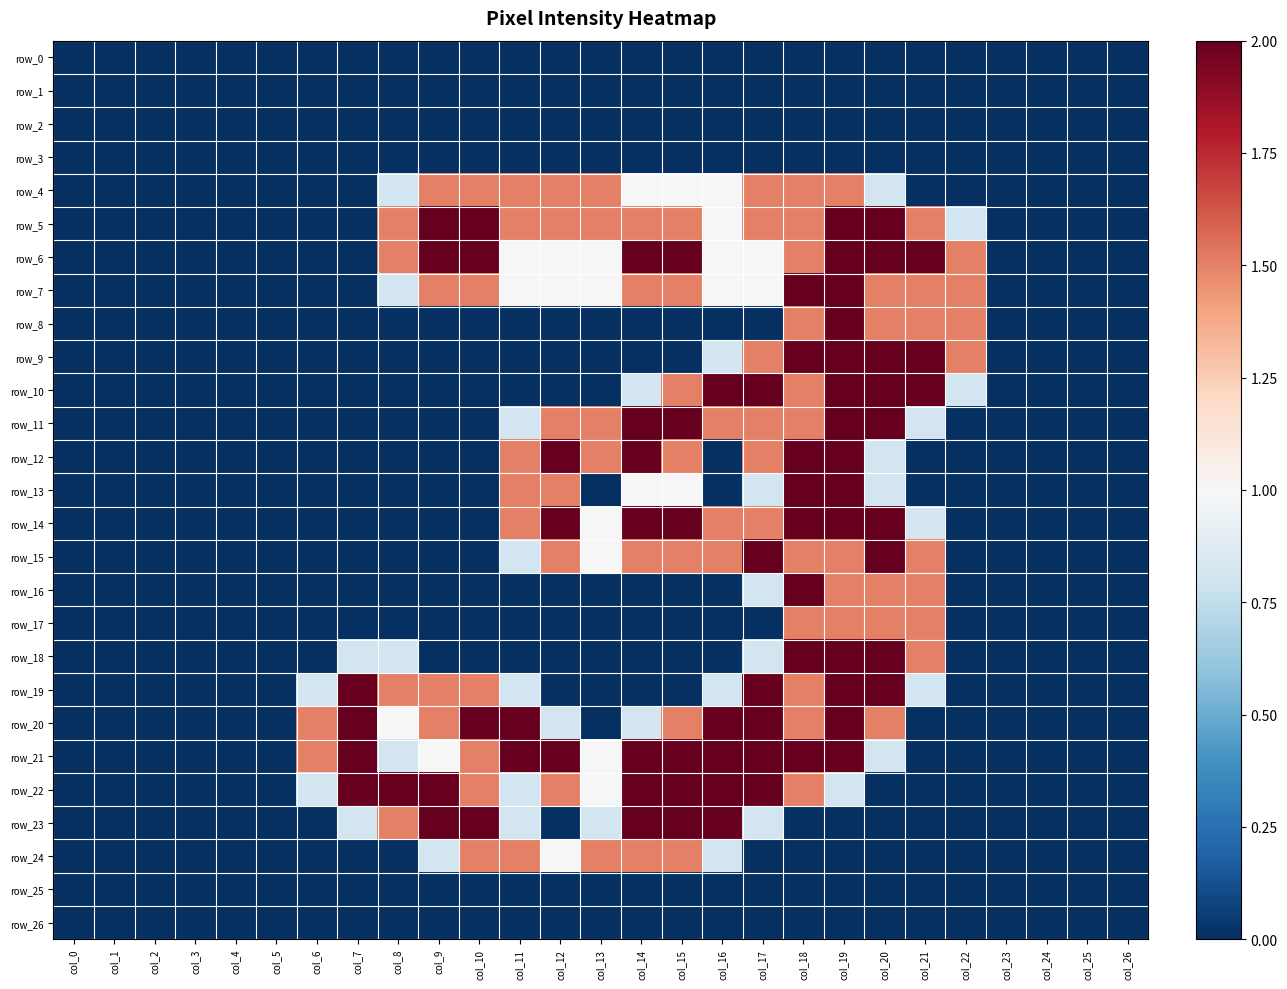

At col_7, list the series in order from largest to smallest.

row_19, row_20, row_21, row_22, row_18, row_23, row_0, row_1, row_2, row_3, row_4, row_5, row_6, row_7, row_8, row_9, row_10, row_11, row_12, row_13, row_14, row_15, row_16, row_17, row_24, row_25, row_26